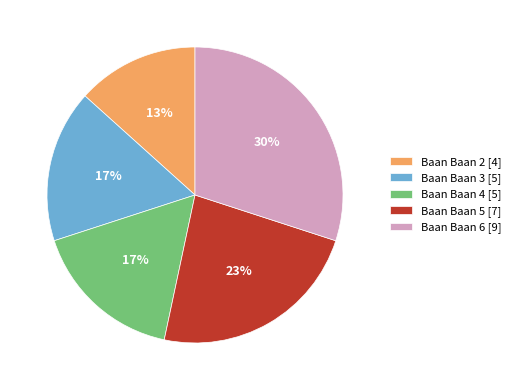

What percentage is the Baan Baan 5 [7] slice, to the nearest percent?

23%